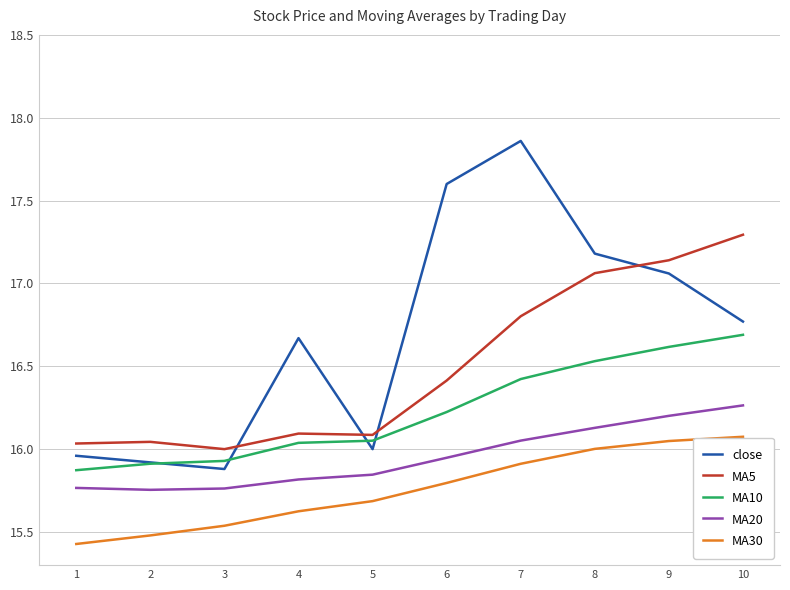

Where does the MA10 series first go above 16?

4